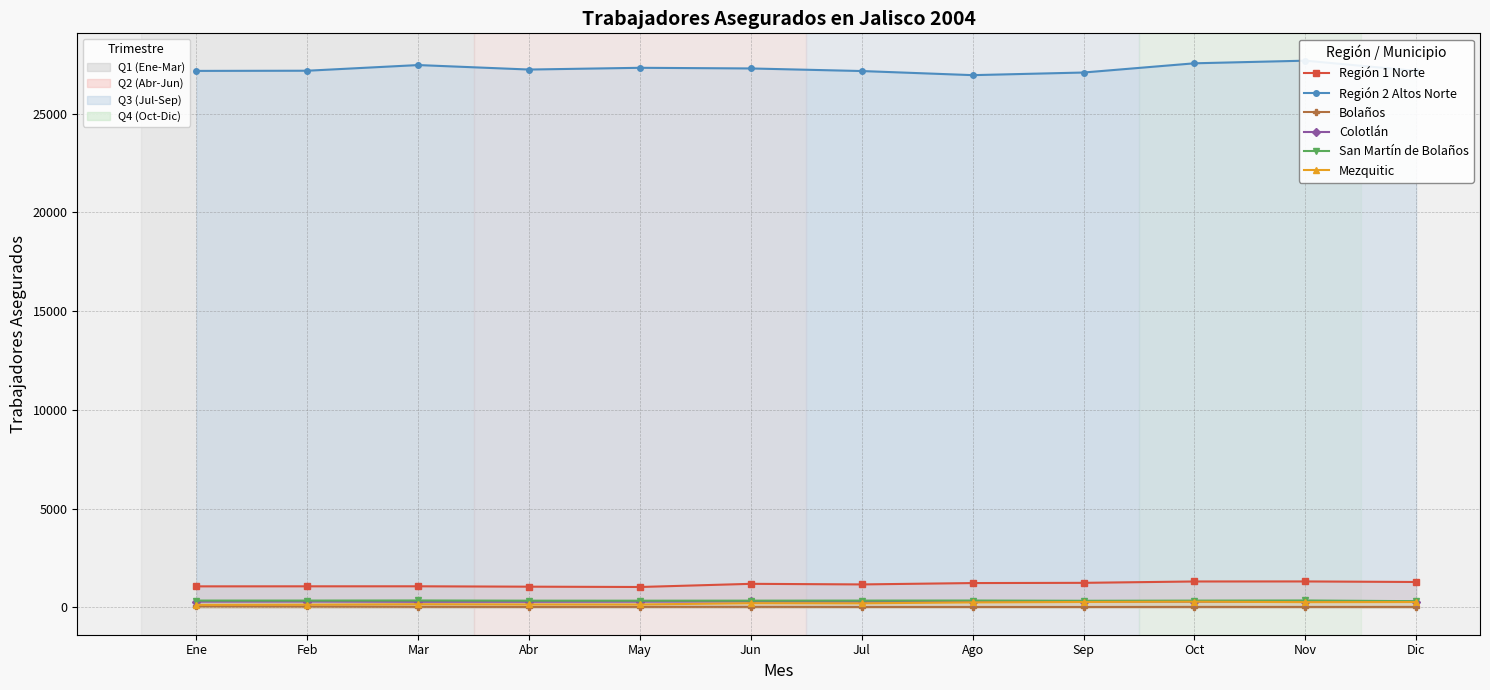

How many times do Colotlán and Mezquitic cross each other?

2